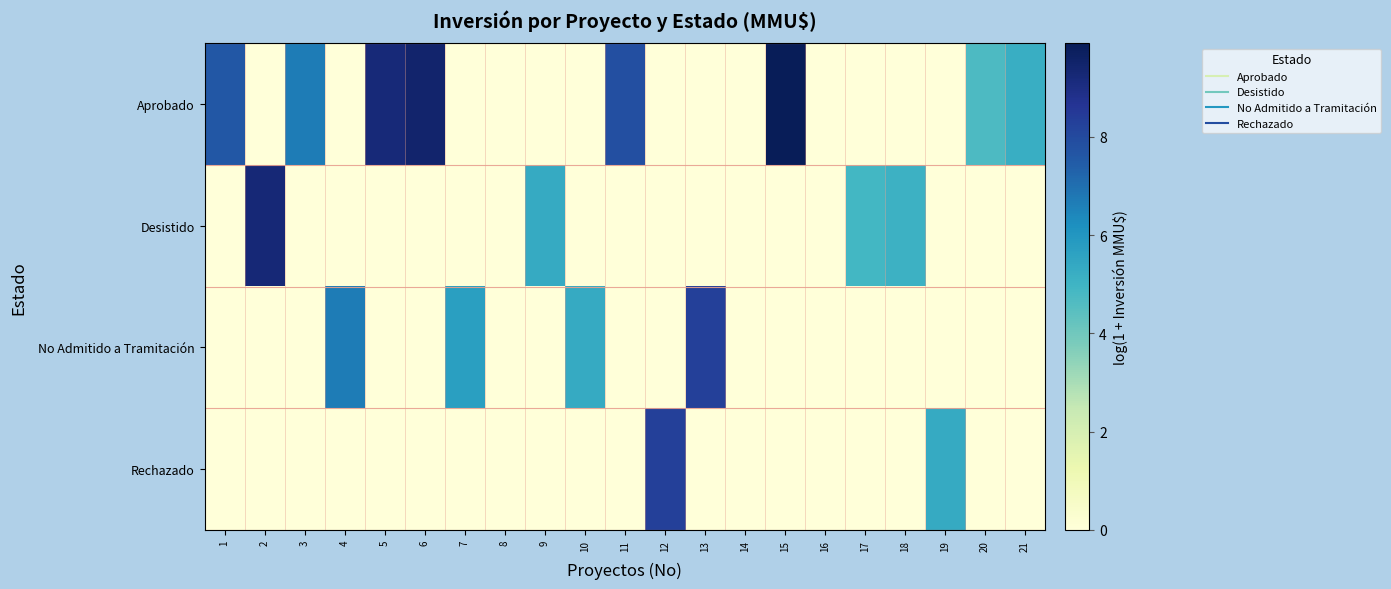

What is the total value across all series at 3?

6.7